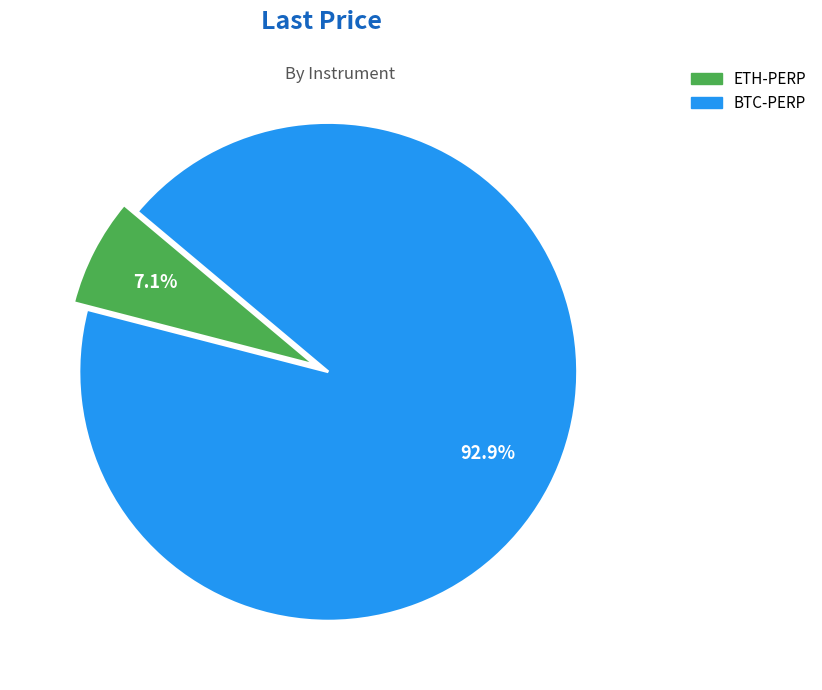

Which category has the smallest portion of the pie?

ETH-PERP